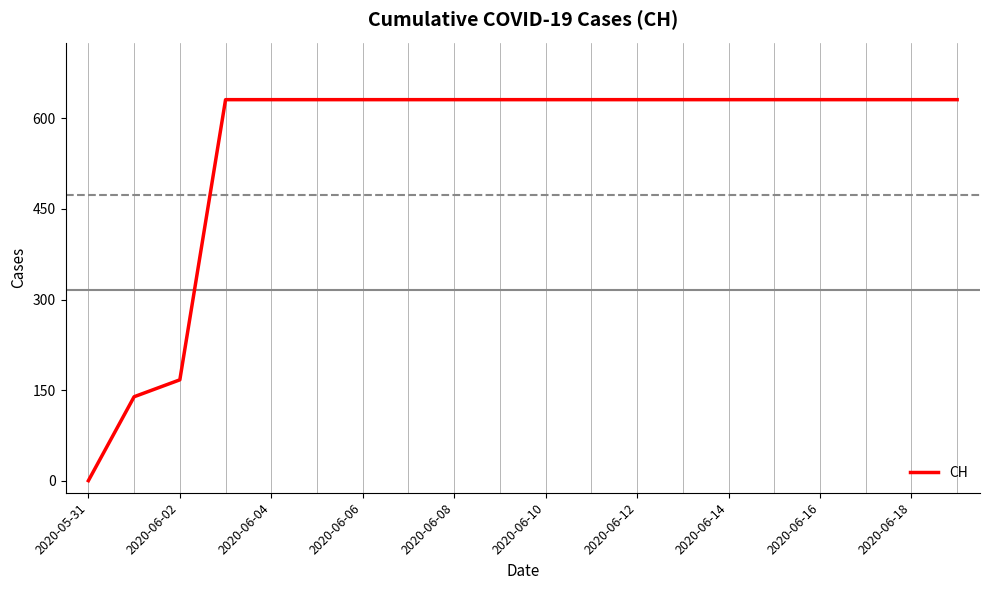

What is the greatest value displayed?

631